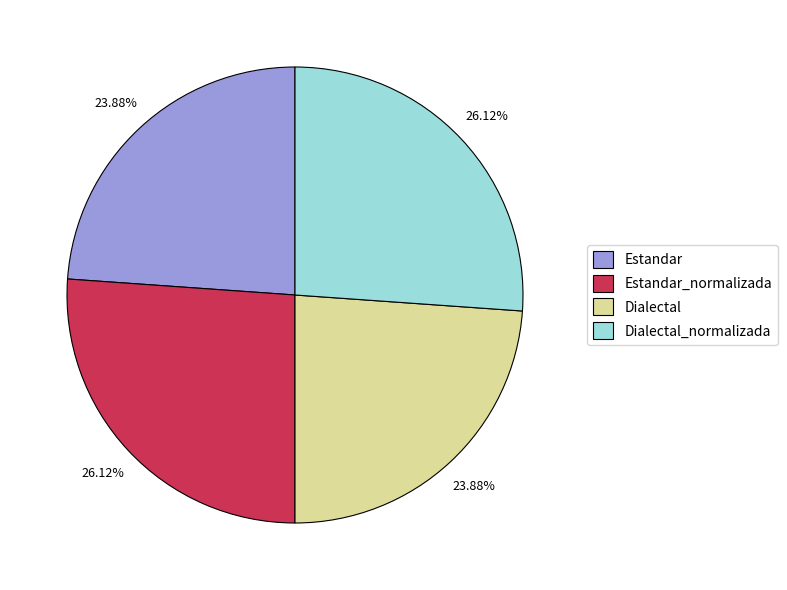

Do Dialectal_normalizada and Estandar_normalizada together represent more than half of the pie?

Yes